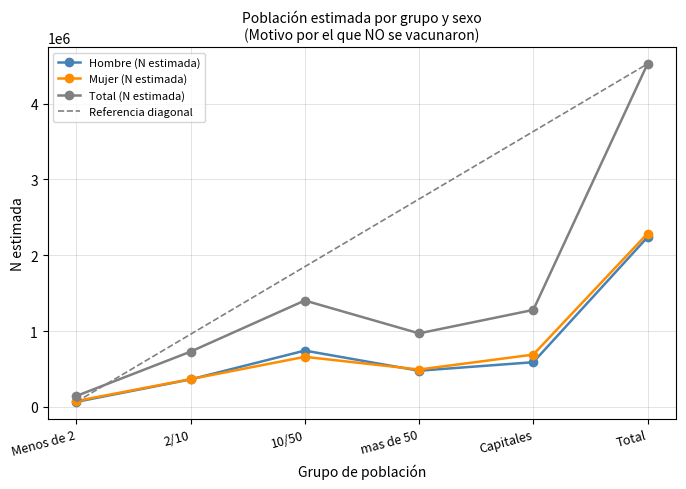

Which series changed the most between 2/10 and Total?

Total (N estimada)